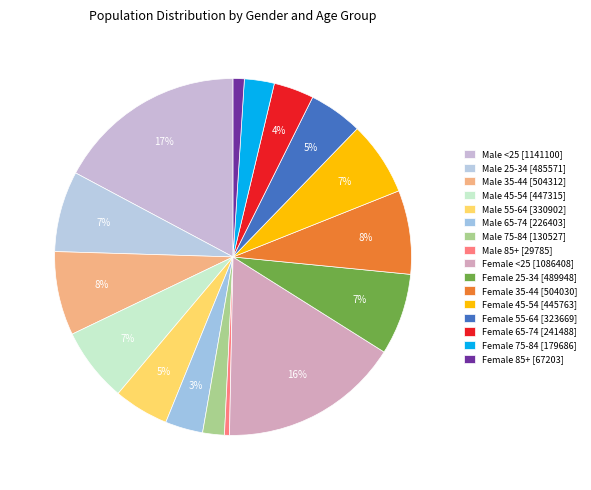

Count the number of slices in the pie.

16